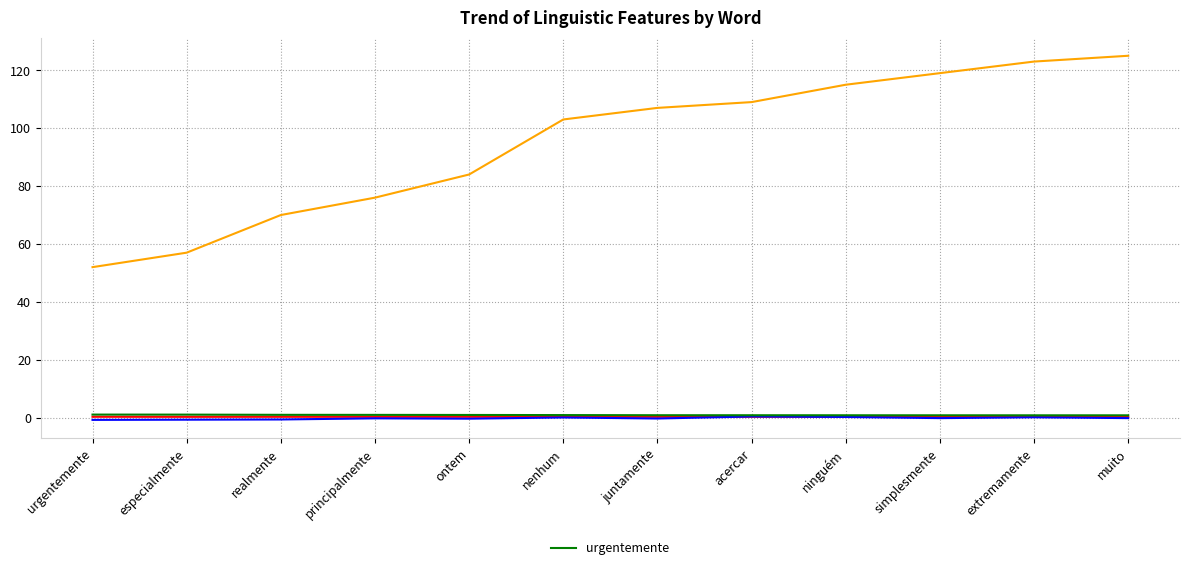

What is the label of the 3rd point from the right?

simplesmente